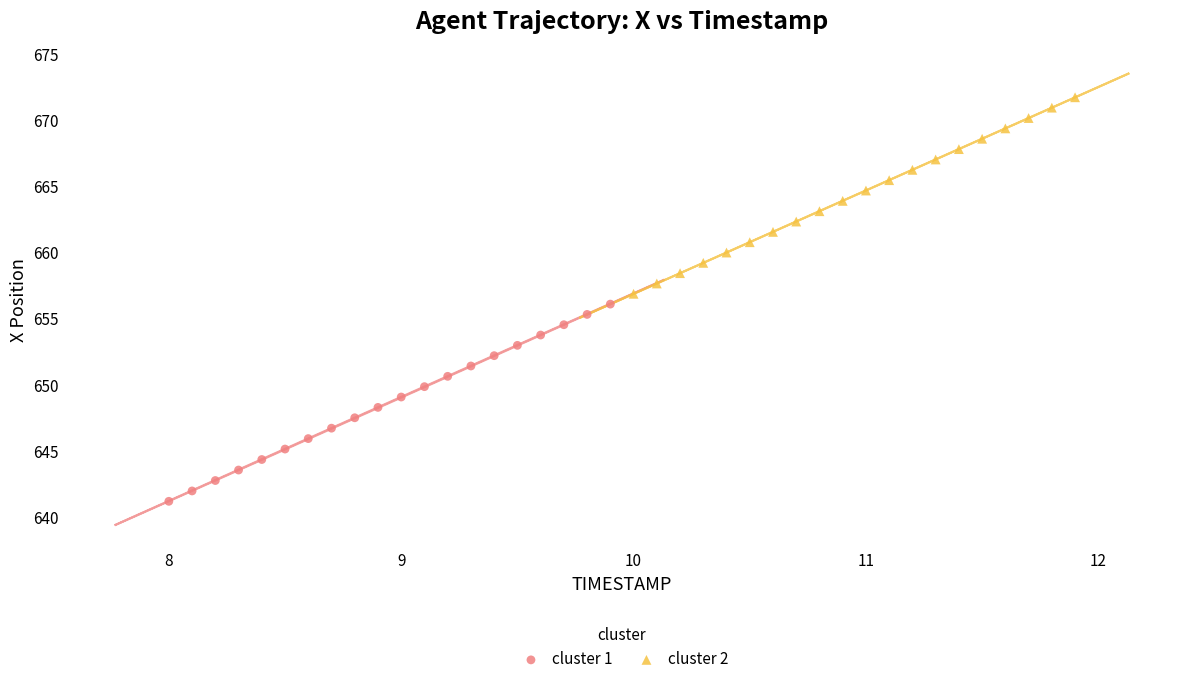

Which series reaches the maximum Y coordinate?

cluster 2